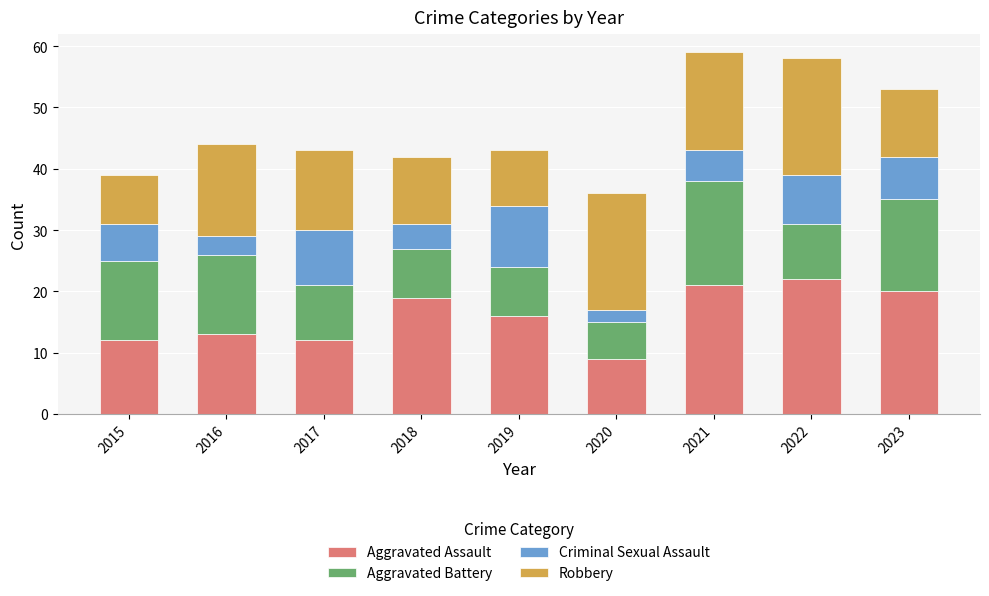

What is the highest value of the Aggravated Assault series?

22